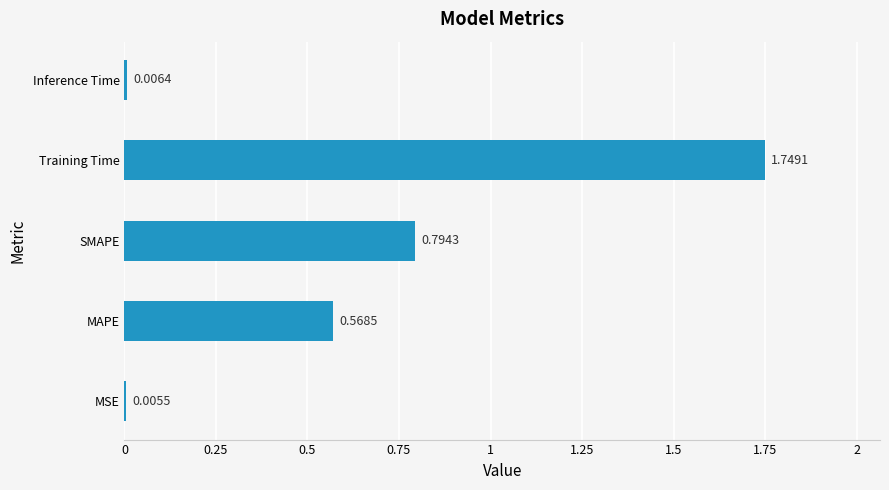

What is the sum of all values?

3.1